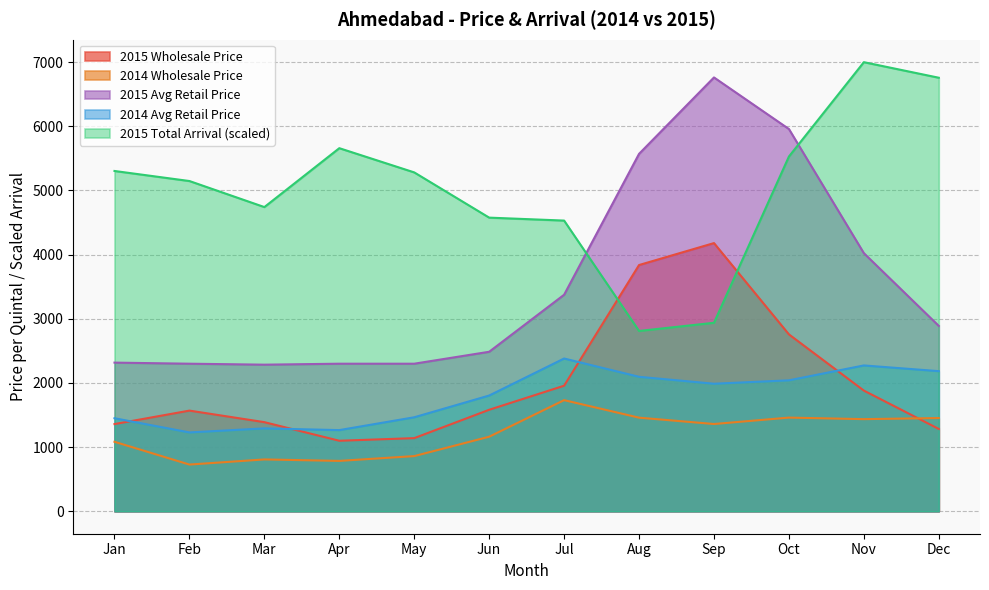

Which label corresponds to the smallest value in the chart?

Feb